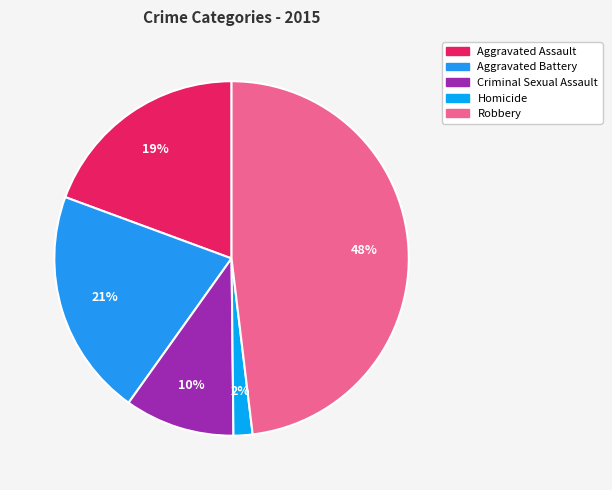

What percentage is NOT represented by Robbery?

51.9%